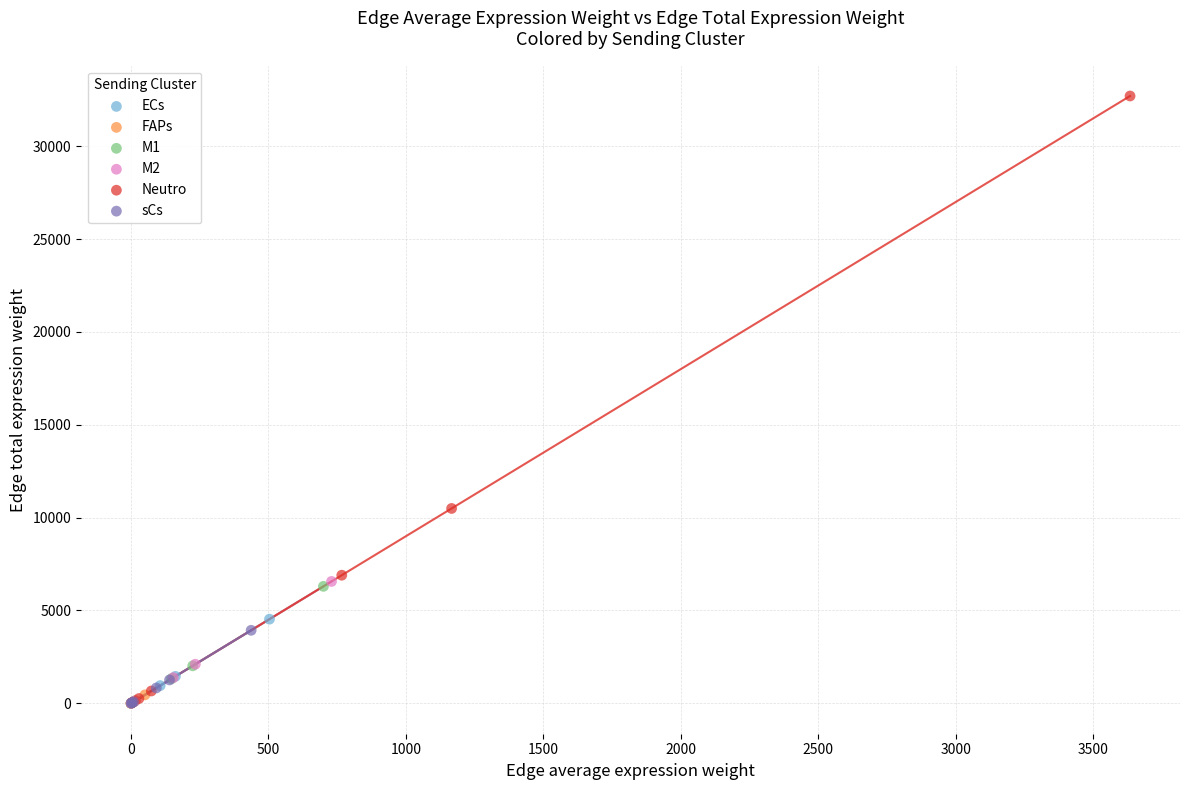

Which series contains the highest Y value?

Neutro